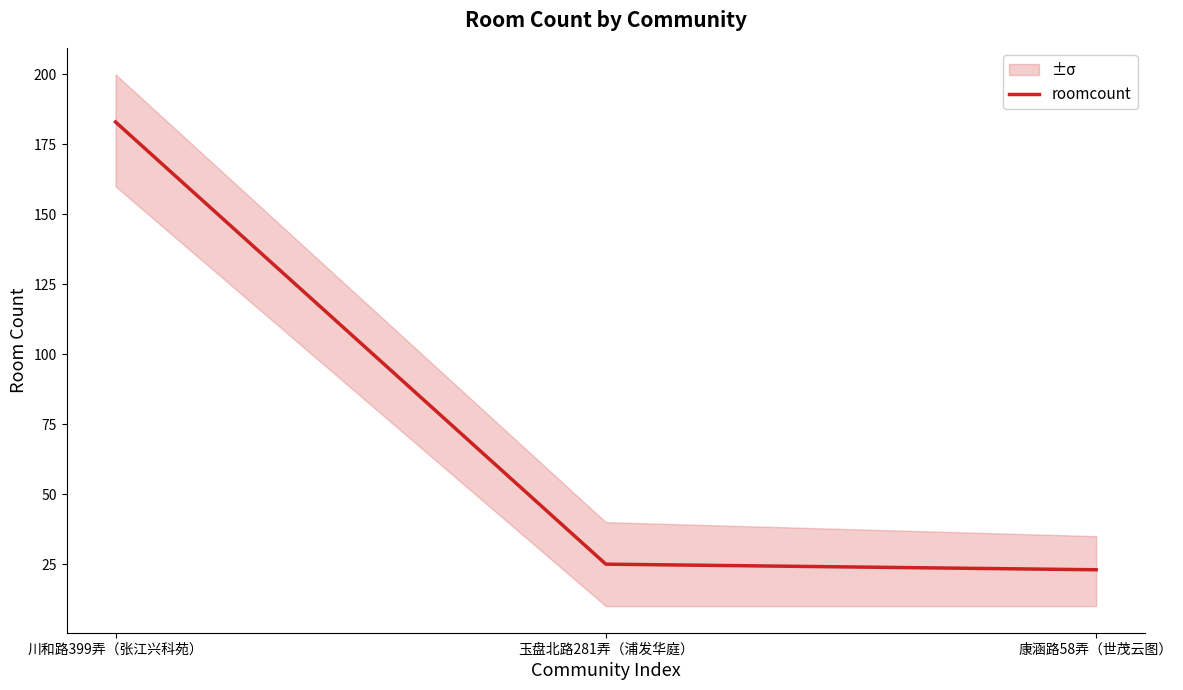

What is the average value?

77